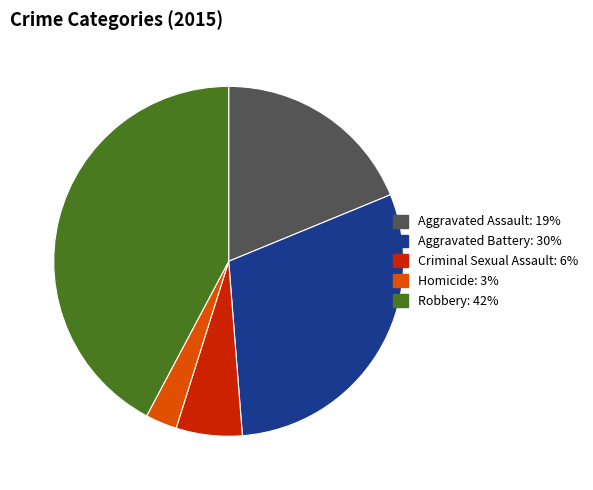

Which slice is the smallest?

Homicide